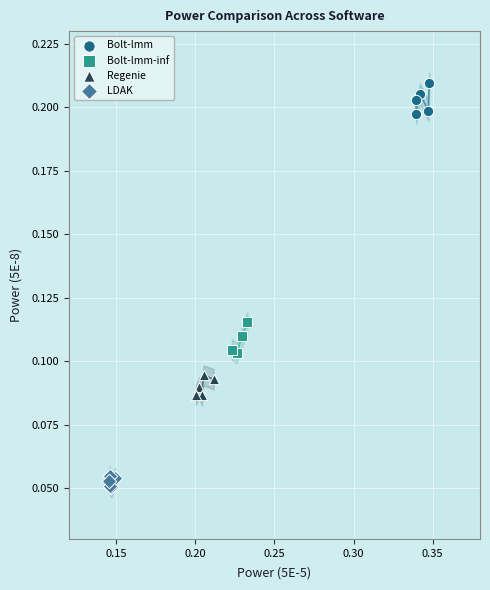

Which series reaches the maximum Y coordinate?

Bolt-lmm